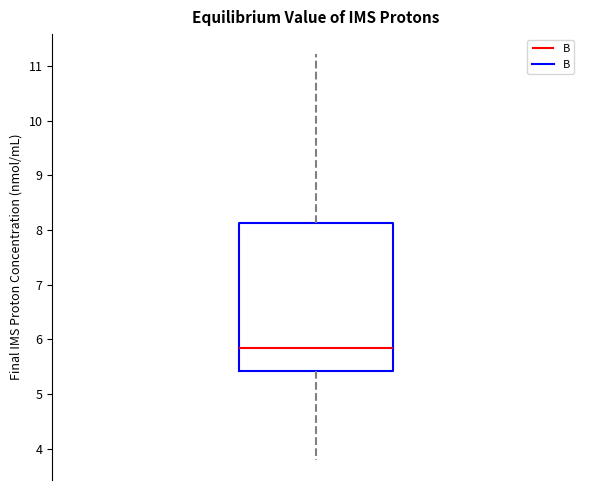

Where does the upper whisker of the box end on the y-axis? The values are not printed on the chart, so give them approximately, as read against the axis.

11.2